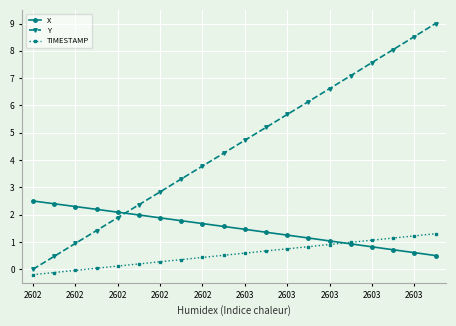

How many categories are shown in the chart?

20